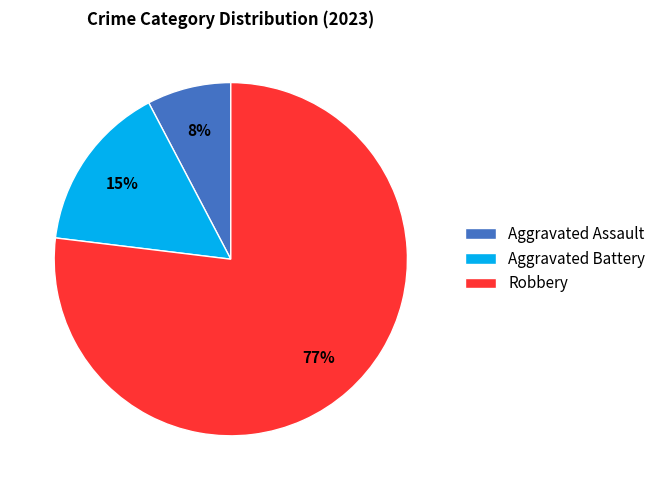

Count the number of slices in the pie.

3